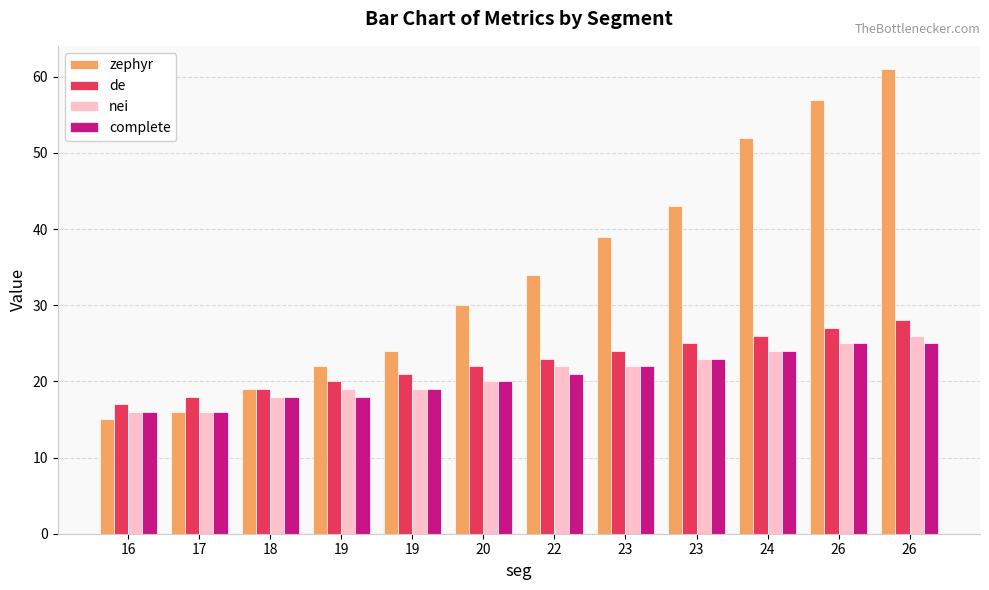

What is the total value across all series at 26?

134